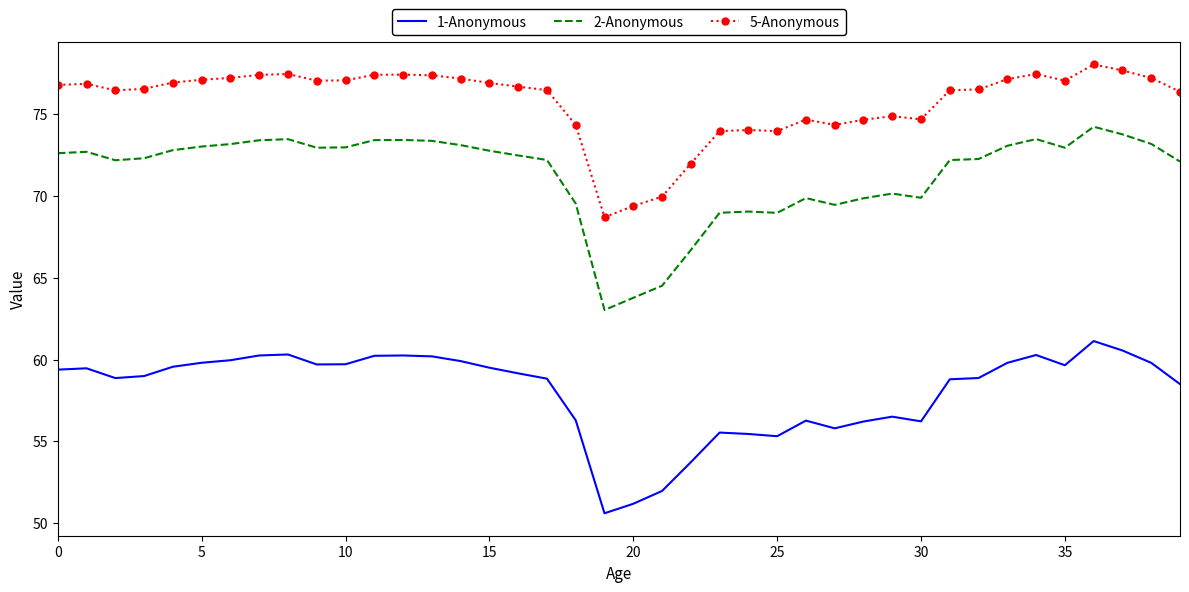

List the series in order of their peak value, highest first.

5-Anonymous, 2-Anonymous, 1-Anonymous